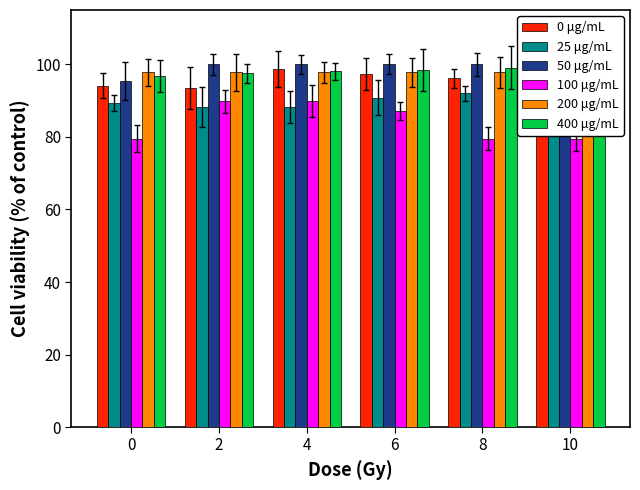

Between 0 and 6, which is larger?

6